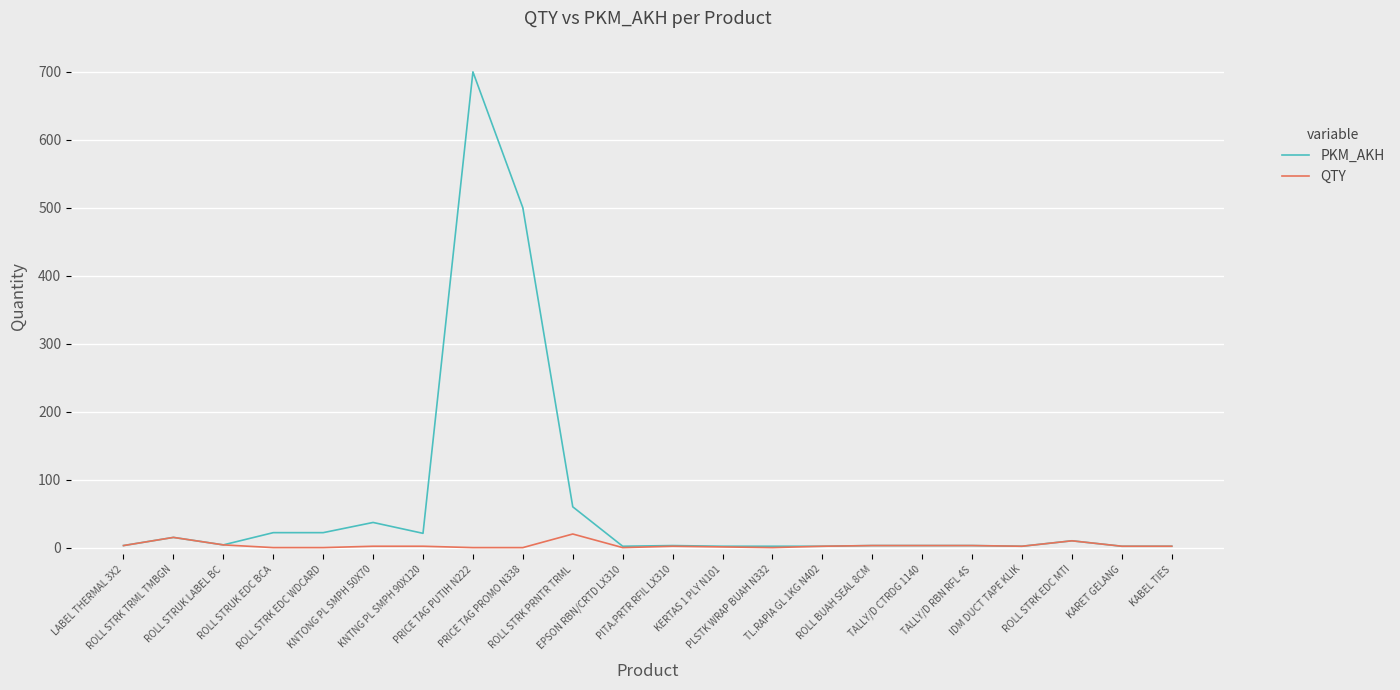

Which series has the largest total across all categories?

PKM_AKH